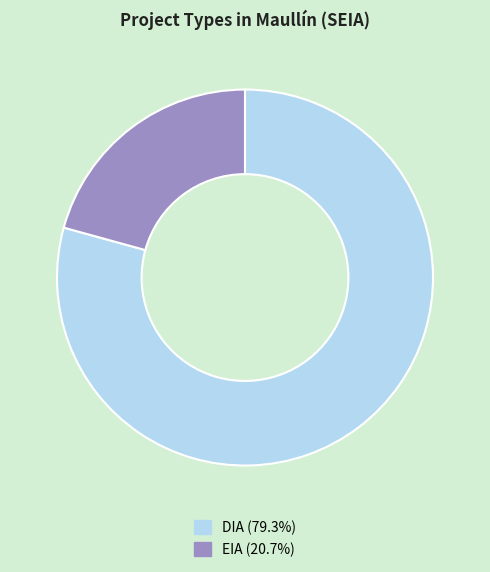

Which slice is the smallest?

EIA